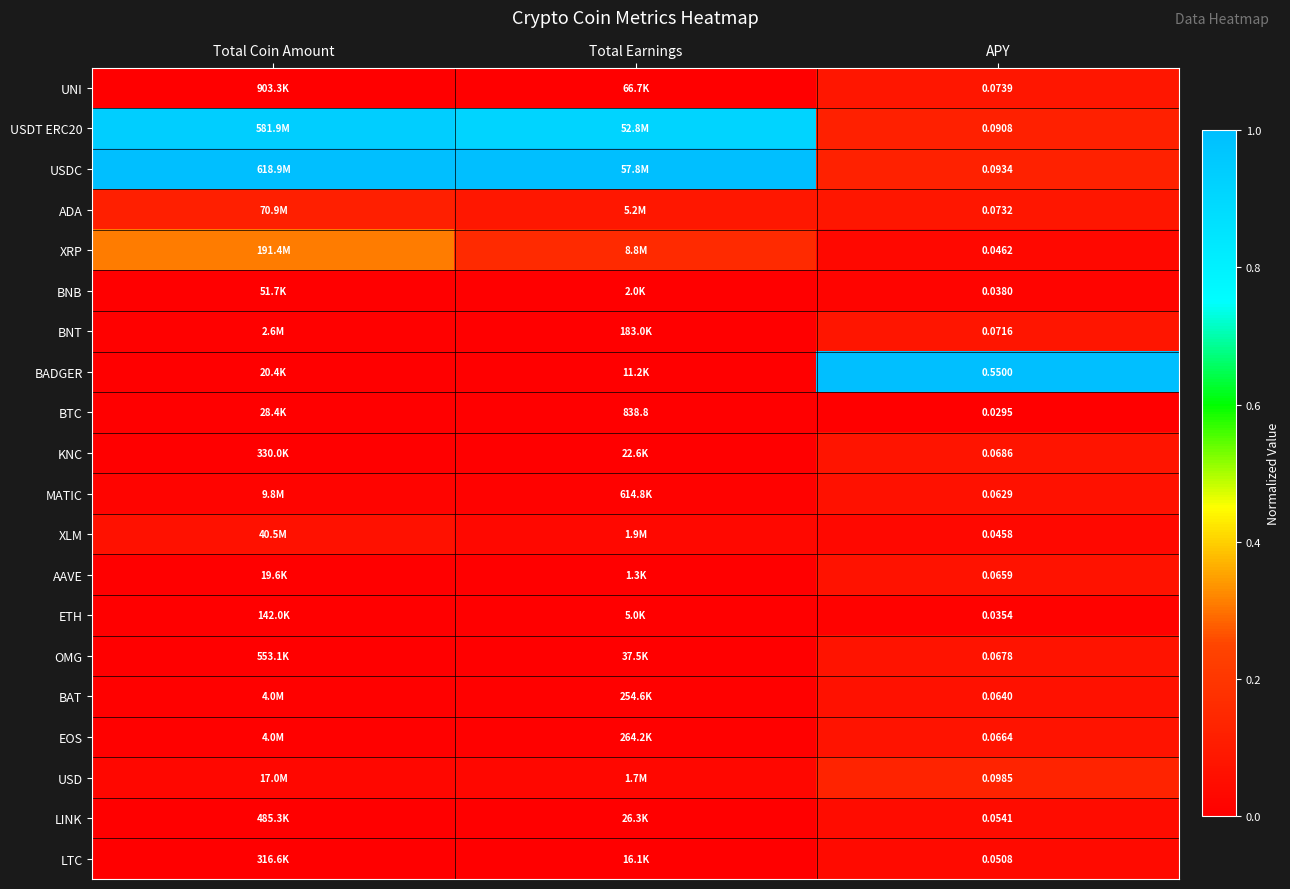

Is the value of EOS at APY greater than the value of LINK at APY?

Yes